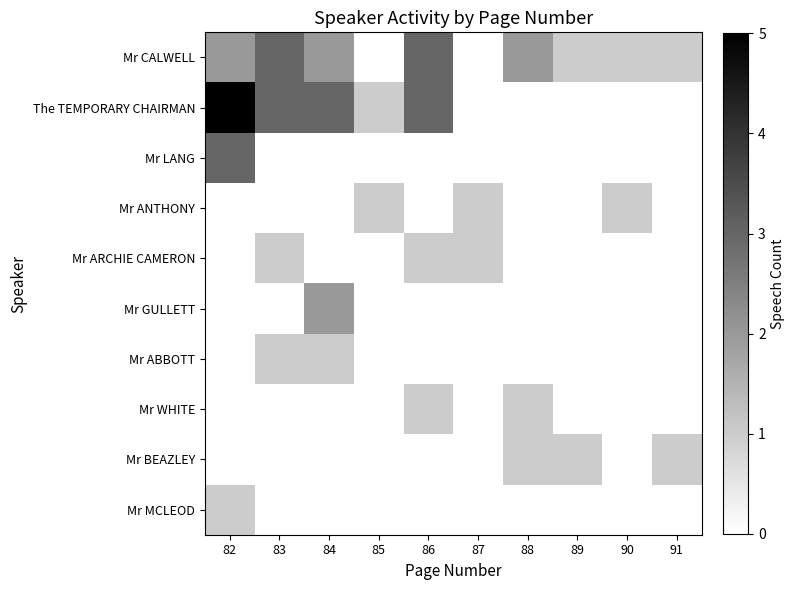

At which category is the sum across all series the highest?

82